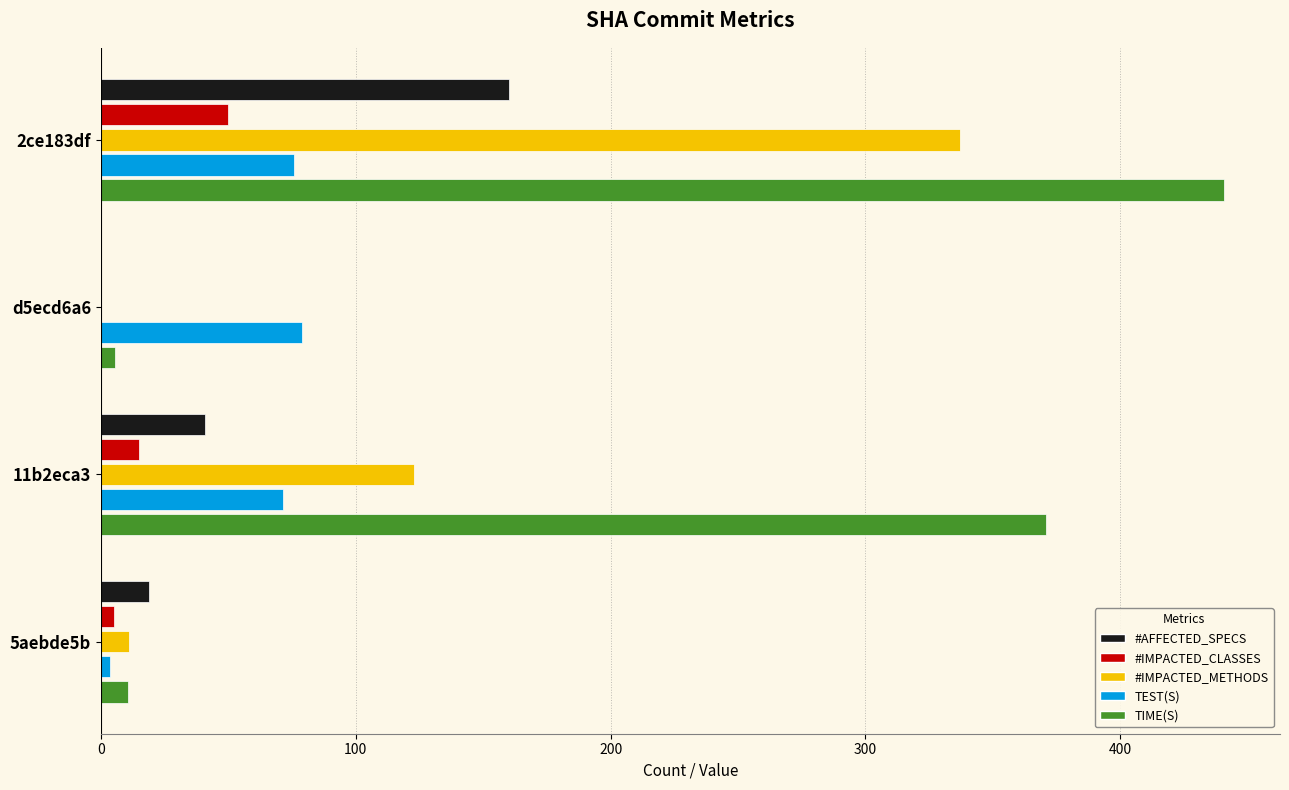

What is the highest value of the TEST(S) series?

78.9